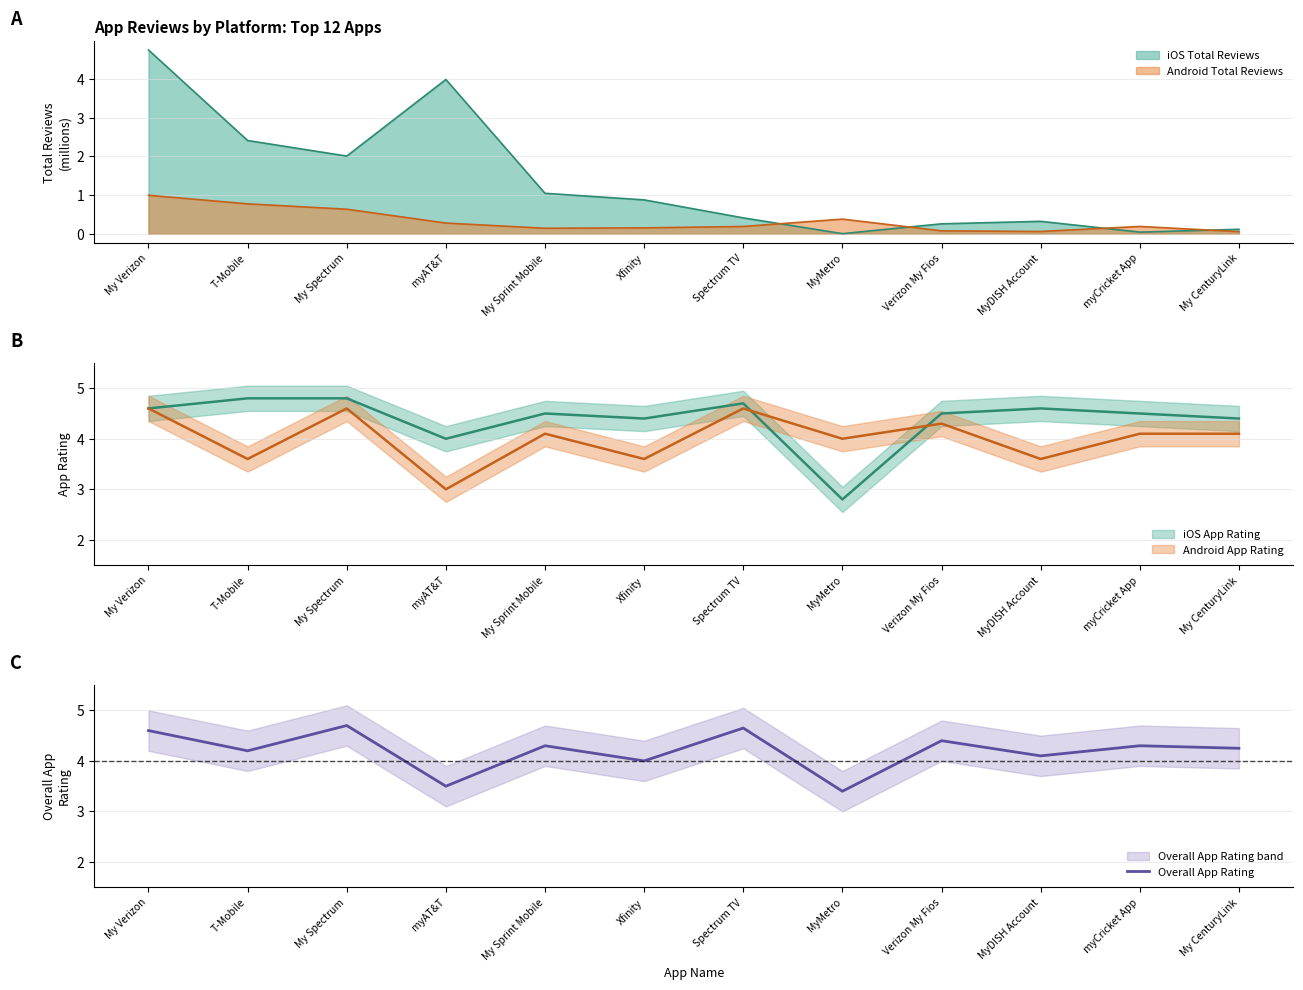

What is the change in value from Spectrum TV to Verizon My Fios?

-0.2